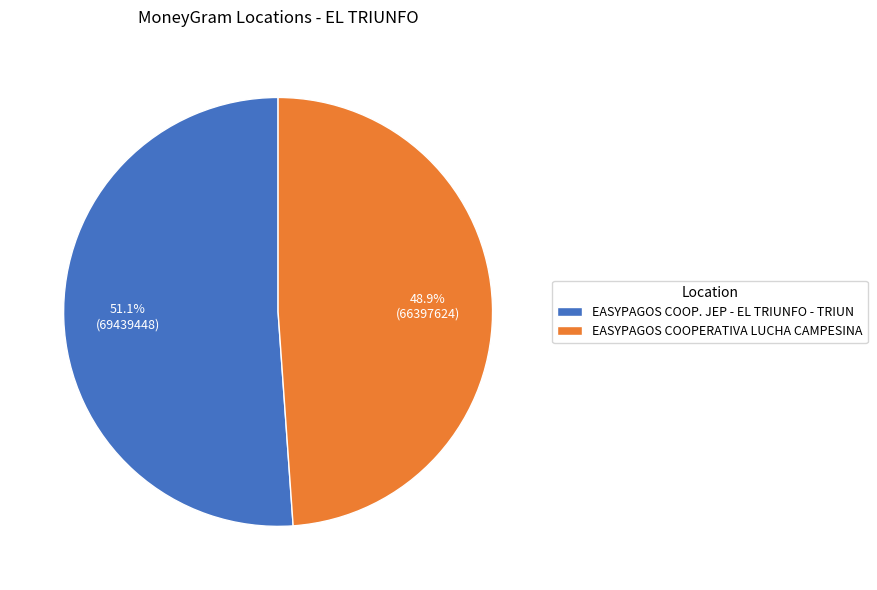

Which slice is the largest?

EASYPAGOS COOP. JEP - EL TRIUNFO - TRIUN